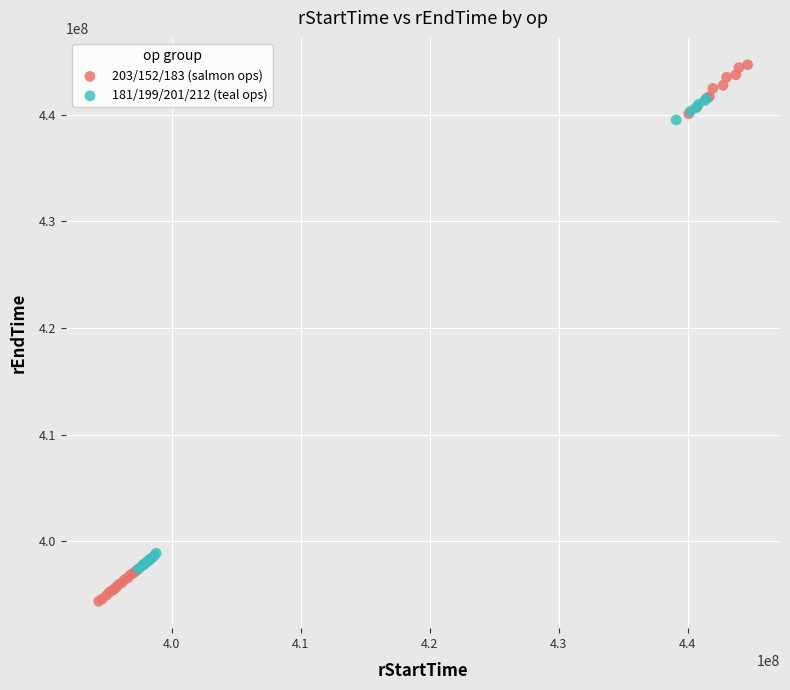

Which series has the widest spread of Y values?

203/152/183 (salmon ops)